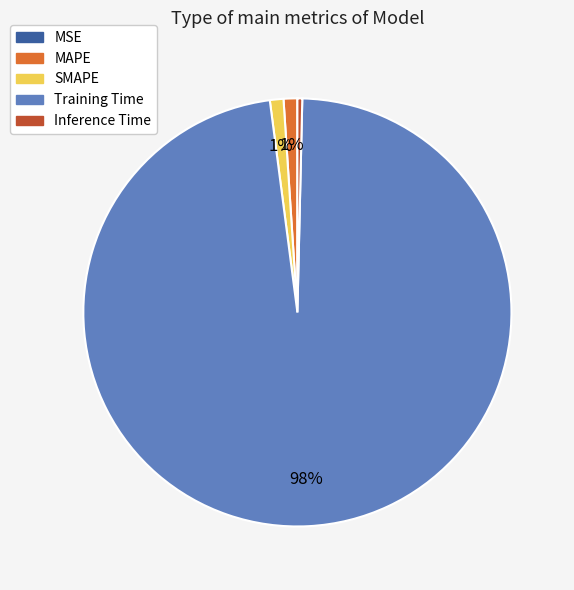

To the nearest percent, what percentage of the pie is MAPE?

1%